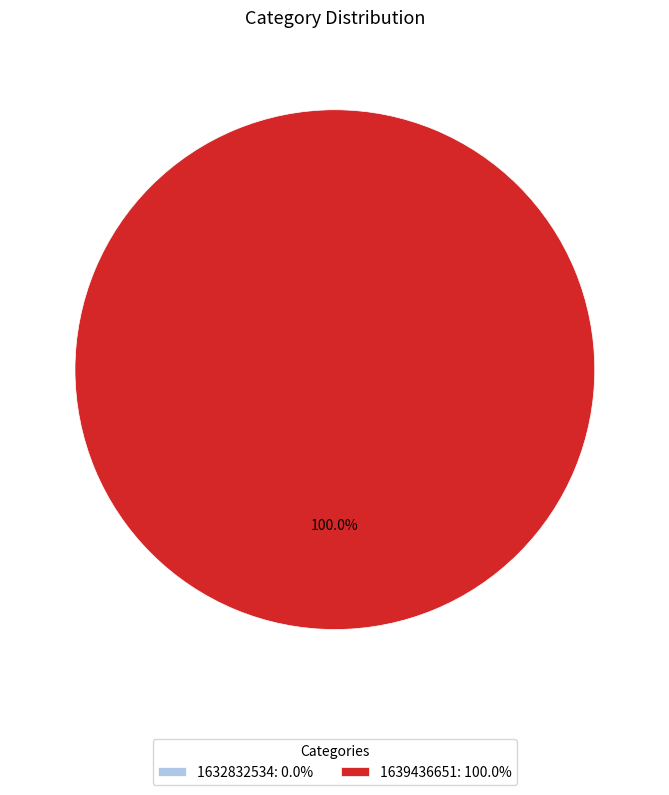

Which category has the biggest portion of the pie?

1639436651